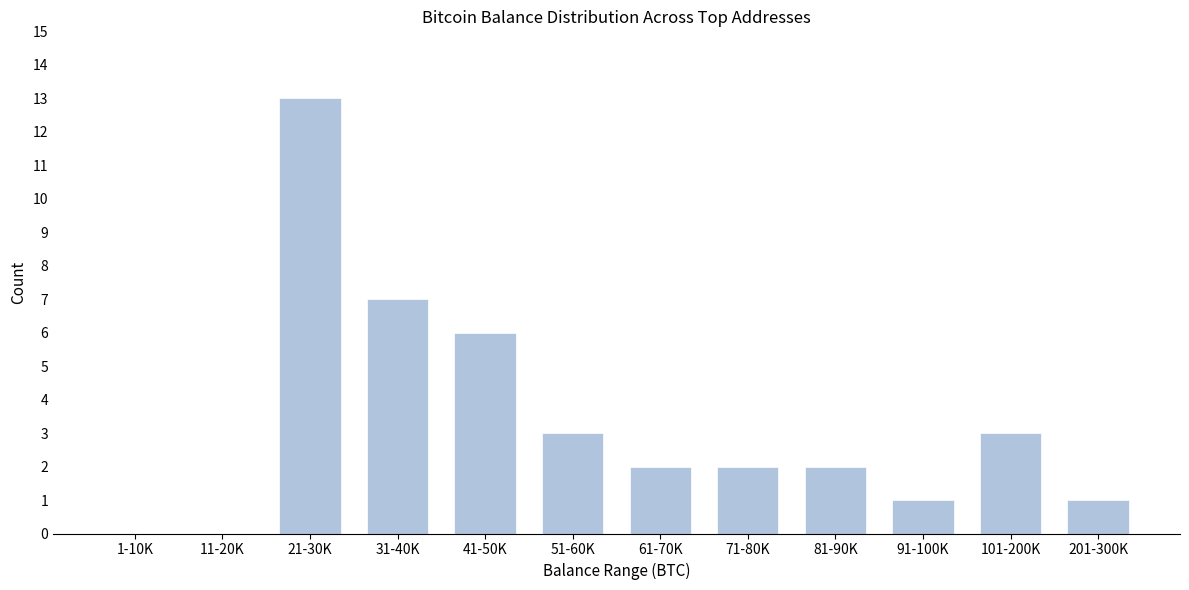

Reading left to right, list all the values displayed in this chart.

1-10K=0	11-20K=0	21-30K=13	31-40K=7	41-50K=6	51-60K=3	61-70K=2	71-80K=2	81-90K=2	91-100K=1	101-200K=3	201-300K=1